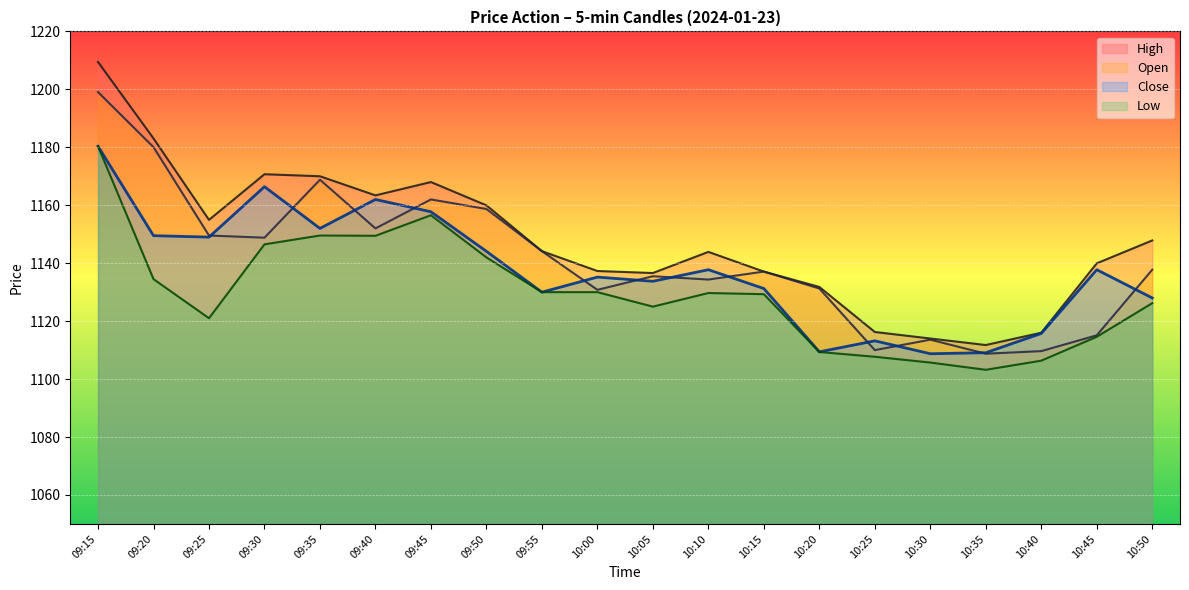

How many data points does each series have?

20